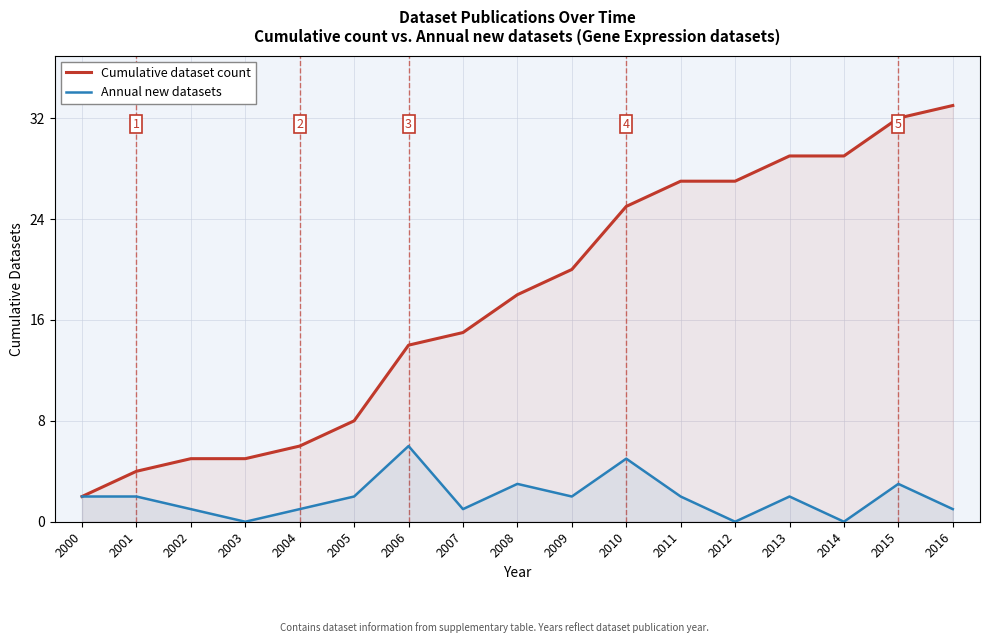

What is the difference between the second highest and minimum values in the Annual new datasets series?

5